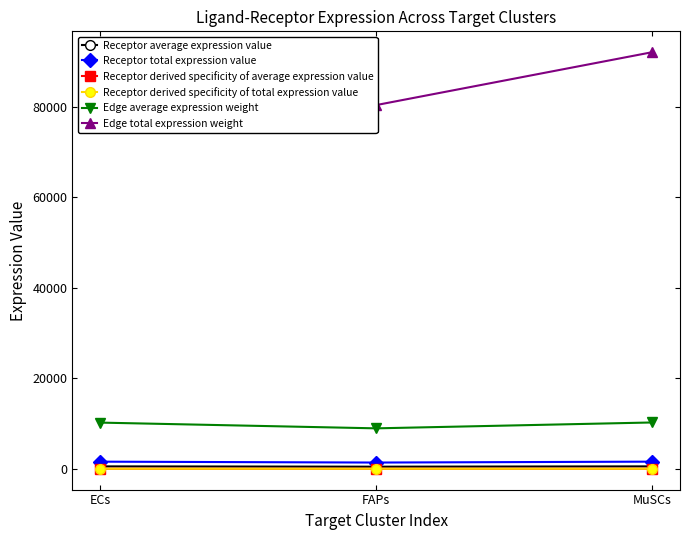

What is the minimum value for Receptor derived specificity of total expression value?

0.3